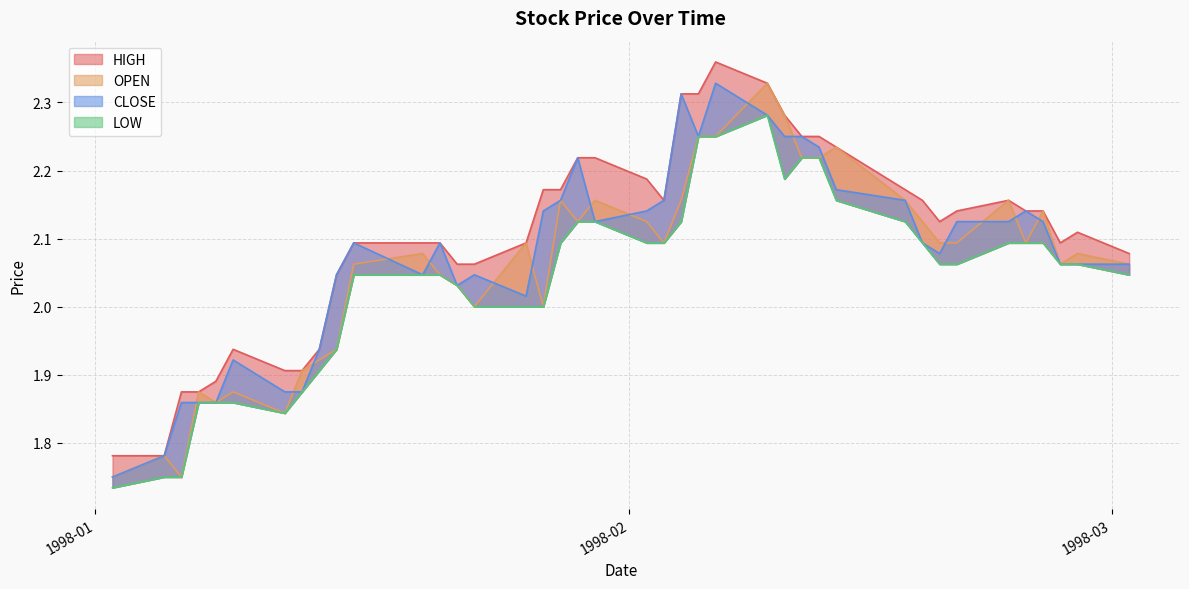

Read the CLOSE value at 1998-01-08.

1.9